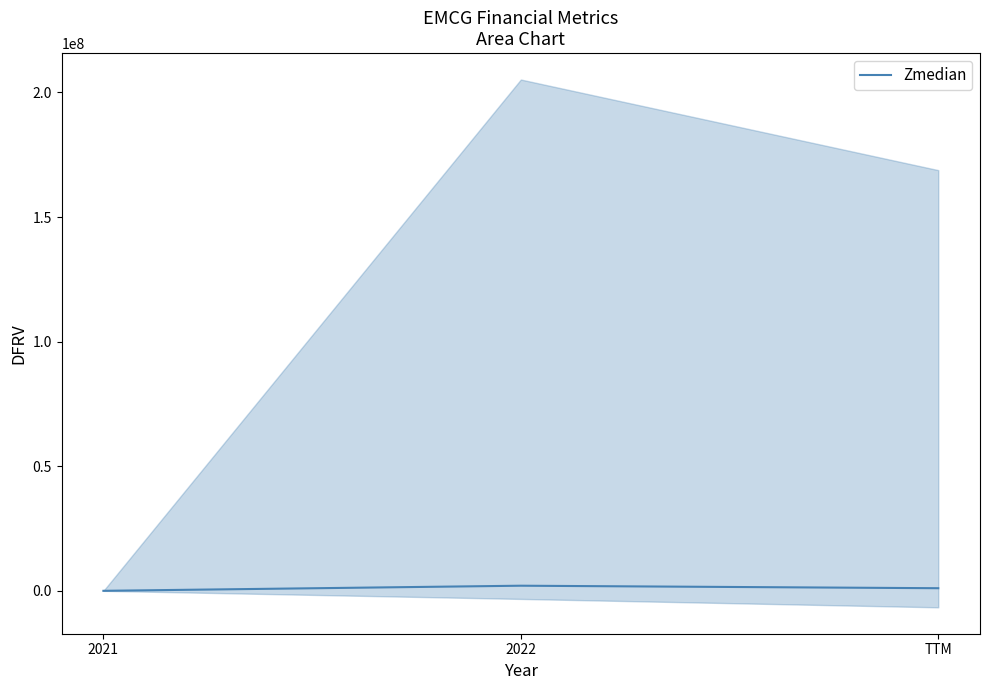

Rank the categories by value from highest to lowest.

2022, TTM, 2021